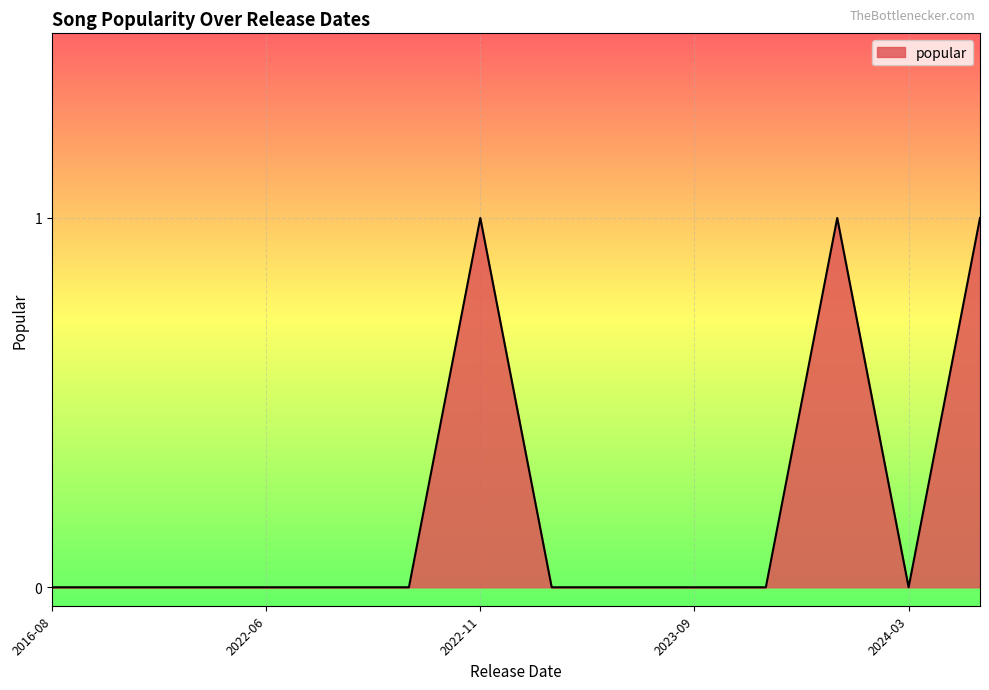

How many lines are shown in the chart?

1